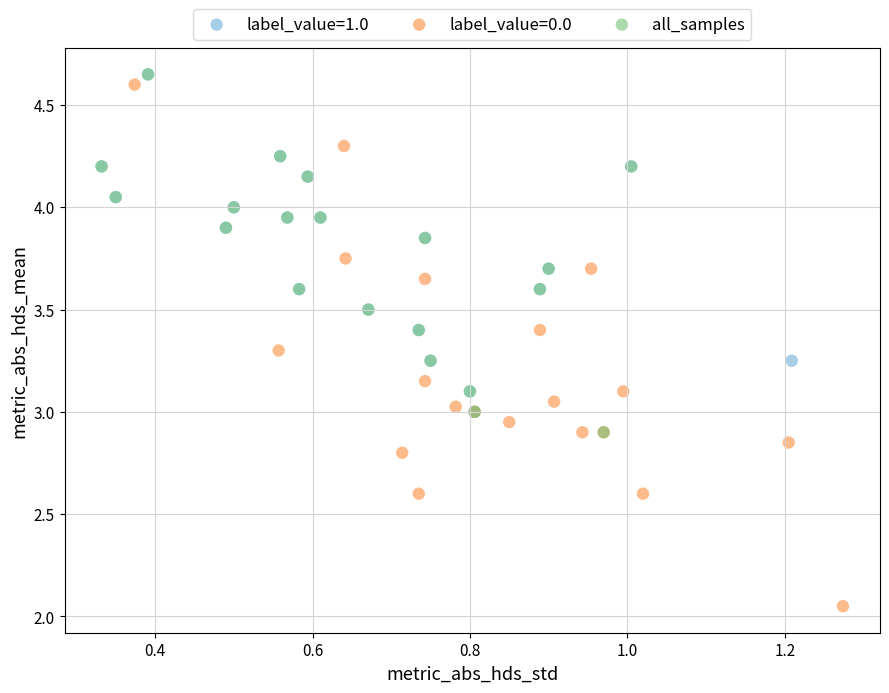

Which series reaches the minimum Y coordinate?

label_value=0.0